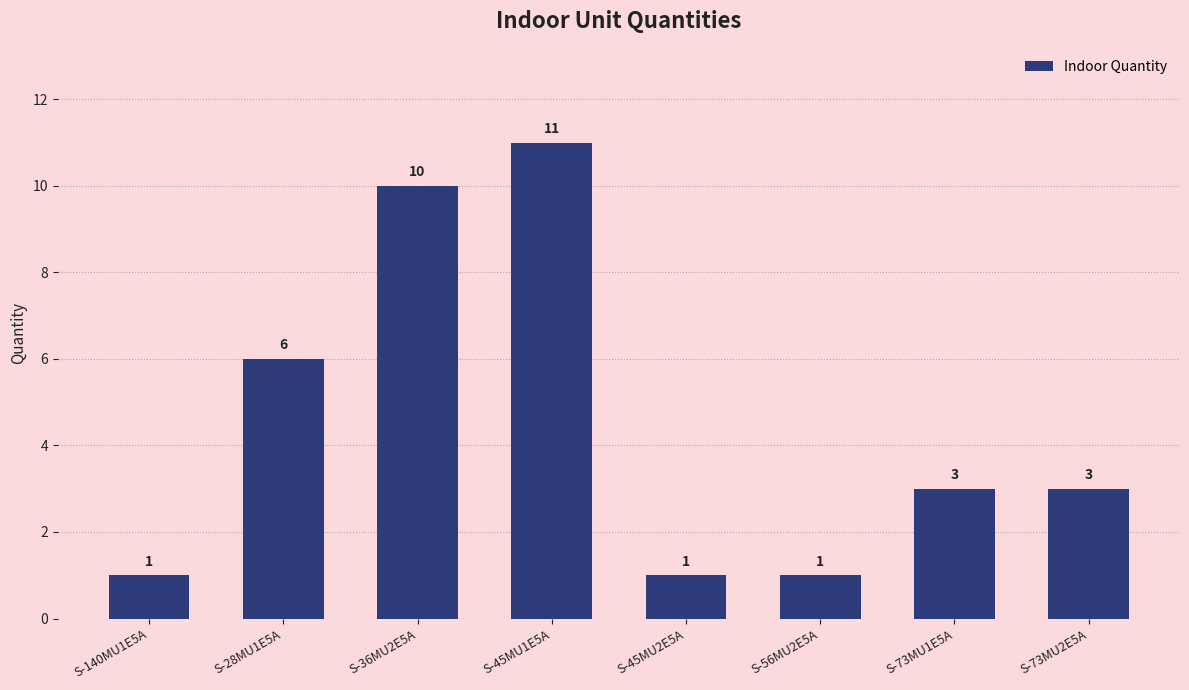

What is the sum of all values?

36